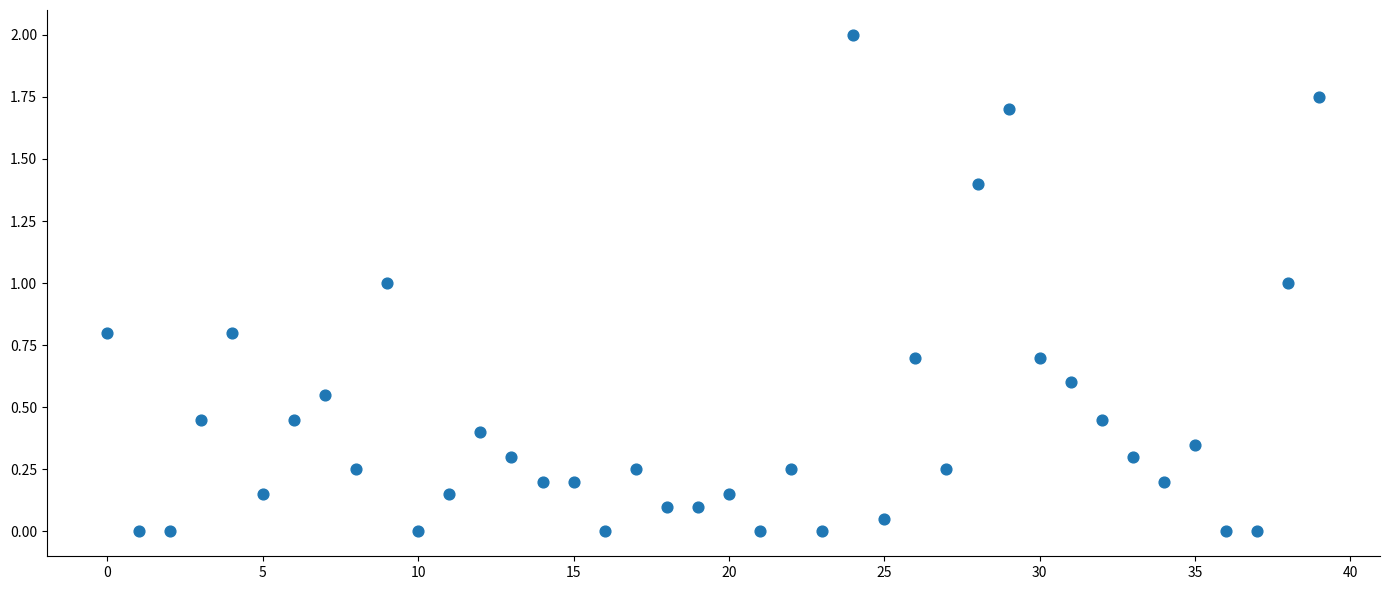

What is the range of Y values (max minus min)?

2.0